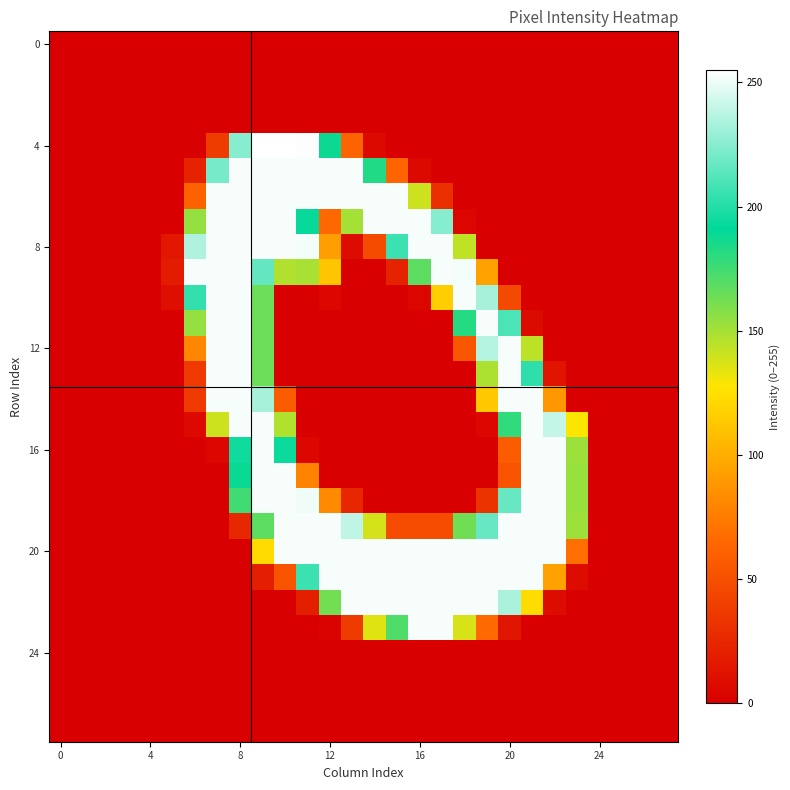

At how many categories does at least one series exceed 190?

17